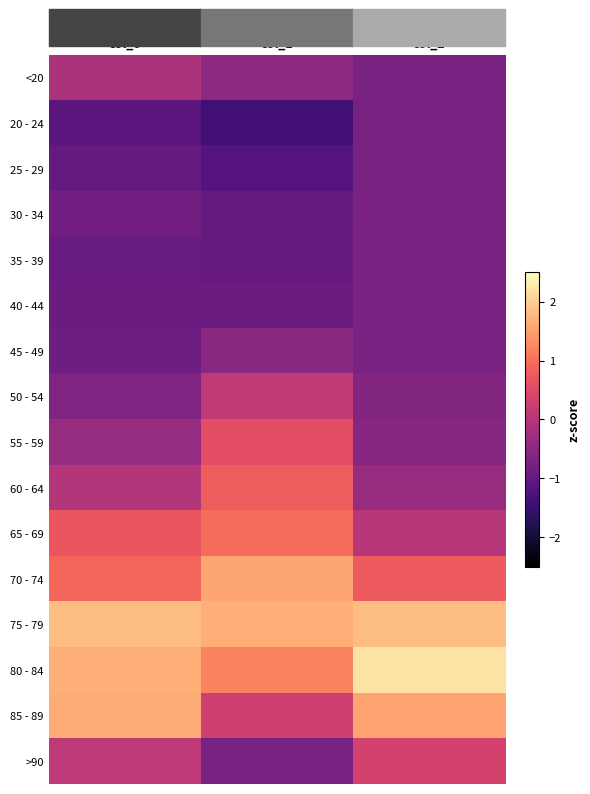

What is the difference between the highest and lowest values at col_0?

2.9